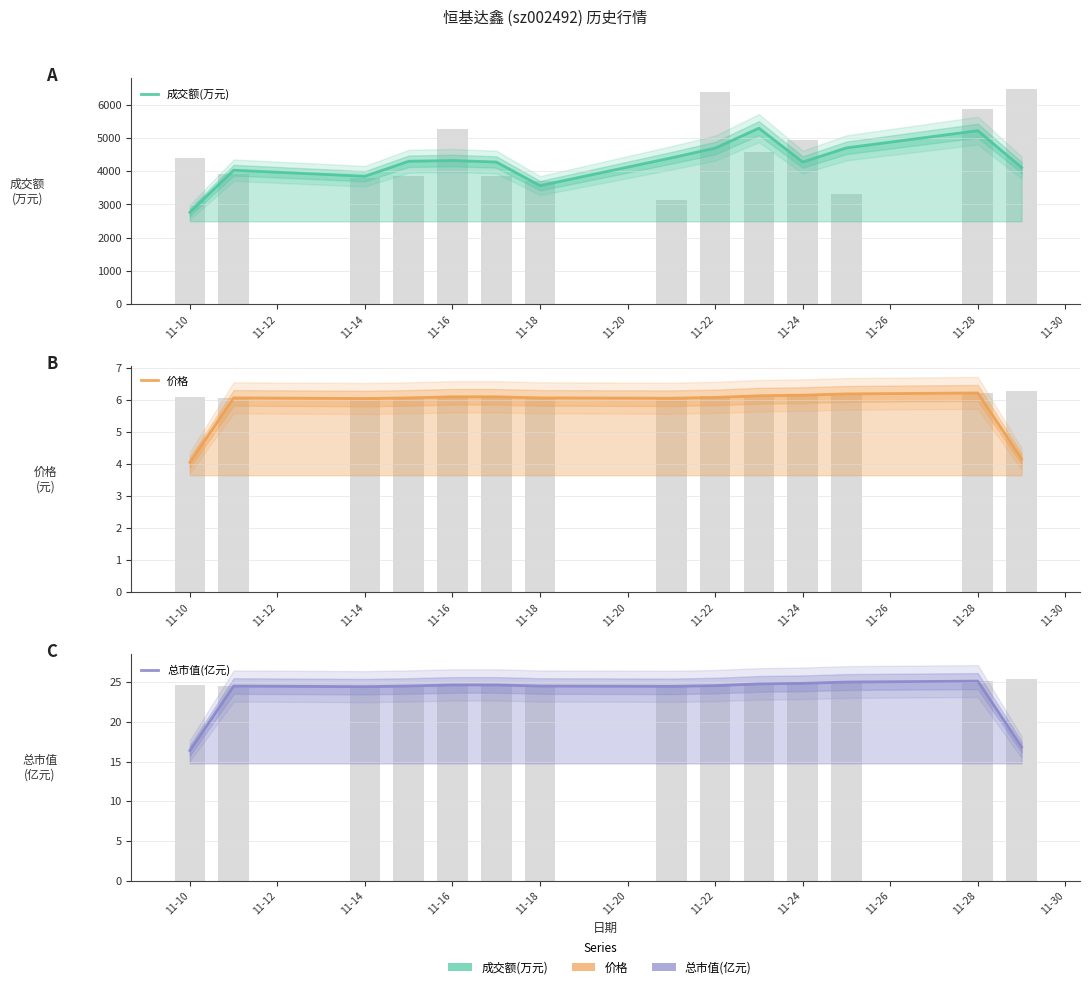

What is the difference between the 价格 values at 11-10 and 11-28?

2.2